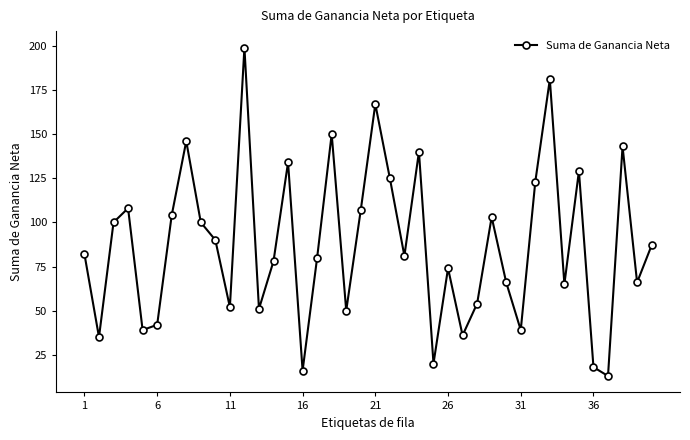

What is the difference between the second highest and minimum values?

168